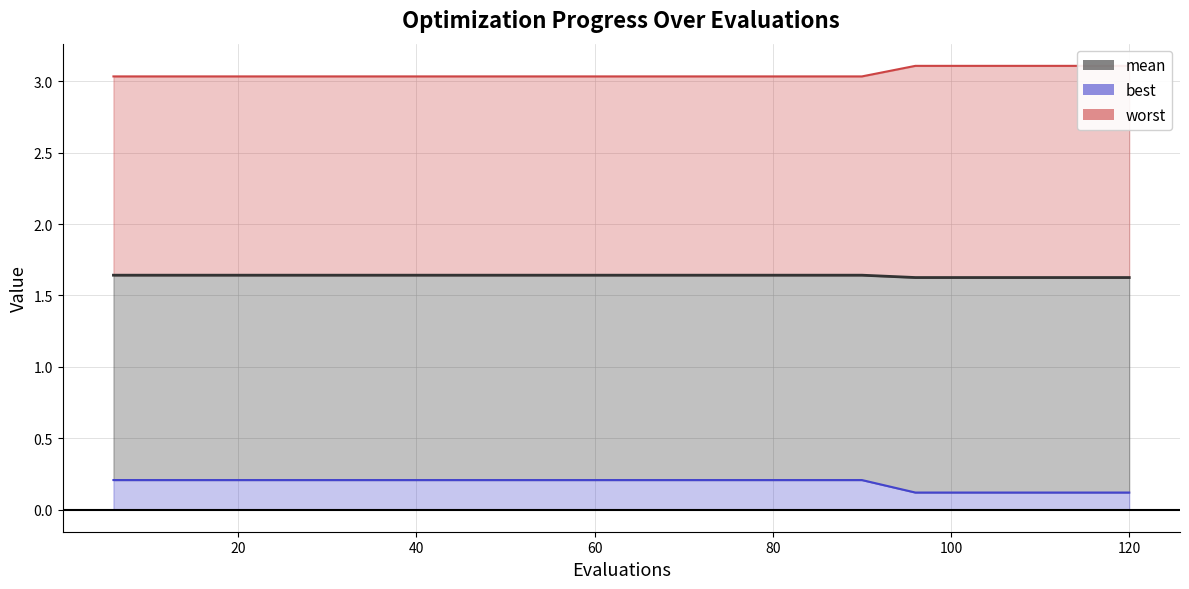

Is the value of best at 42 greater than the value of mean at 66?

No